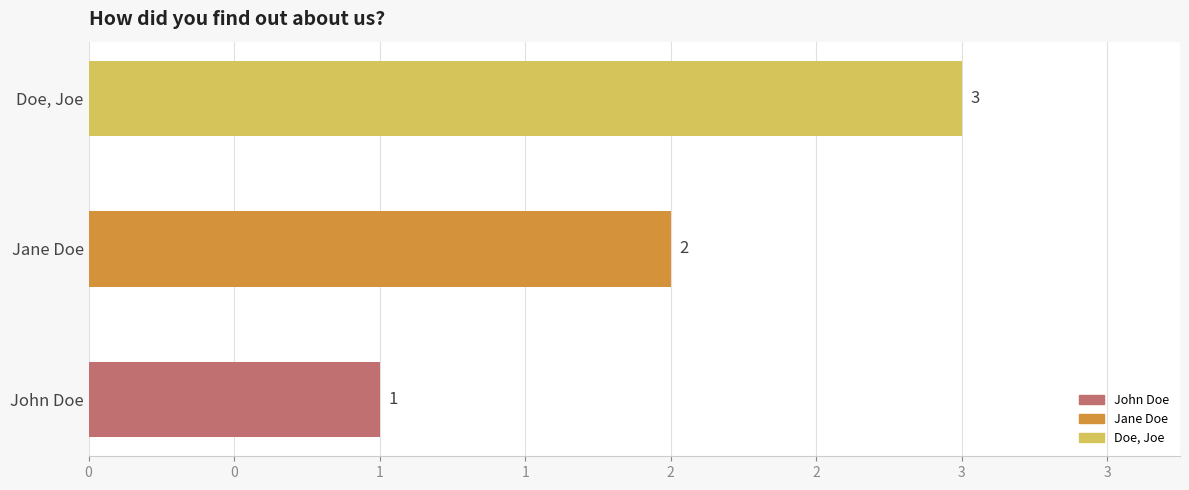

Rank the categories by value from lowest to highest.

John Doe, Jane Doe, Doe, Joe